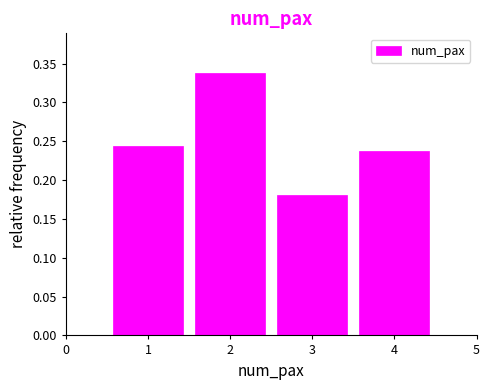

What is the height of the bar covering 0.5 to 1.5 on the x-axis? The values are not printed on the chart, so give them approximately, as read against the axis.

0.245